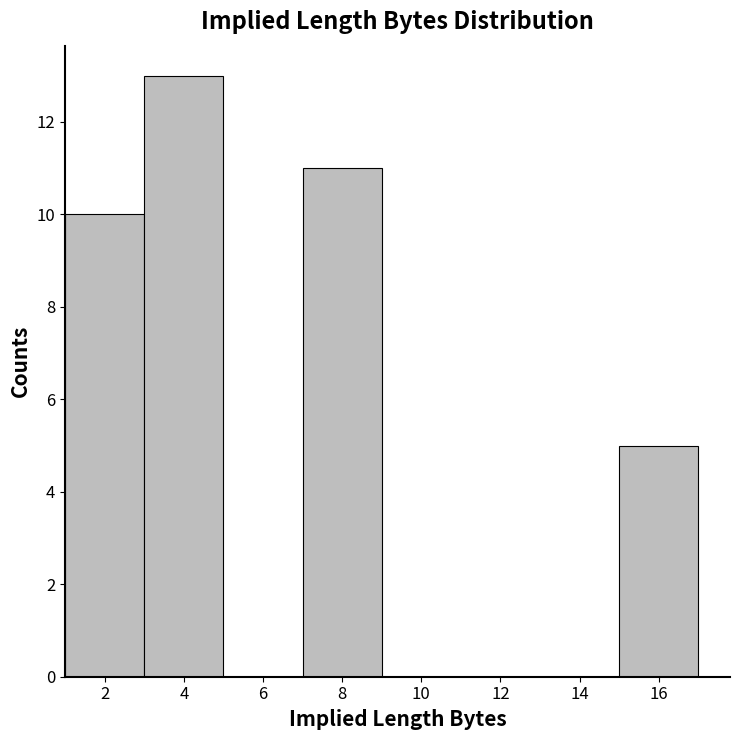

What is the height of the bar covering 7 to 9 on the x-axis? The values are not printed on the chart, so give them approximately, as read against the axis.

11